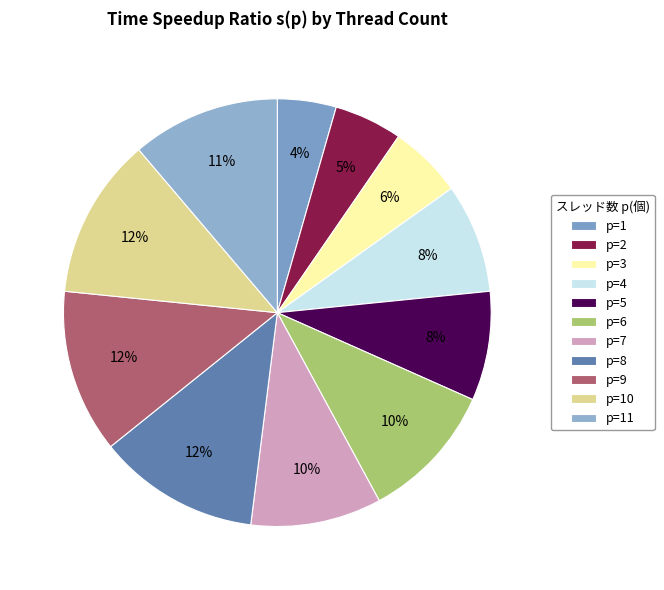

How many slices are in this pie chart?

11